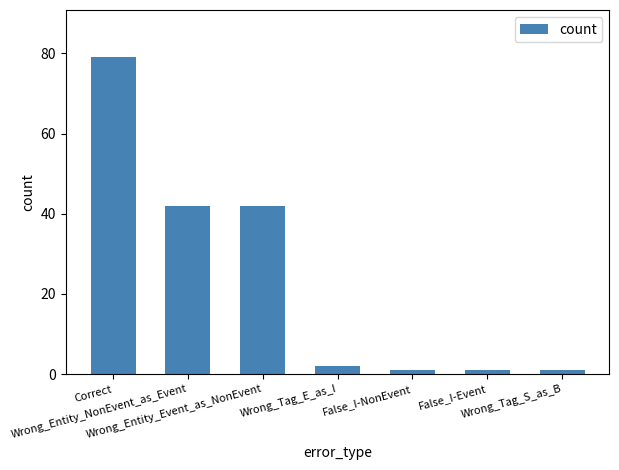

Between Wrong_Entity_Event_as_NonEvent and Wrong_Tag_E_as_I, which is larger?

Wrong_Entity_Event_as_NonEvent